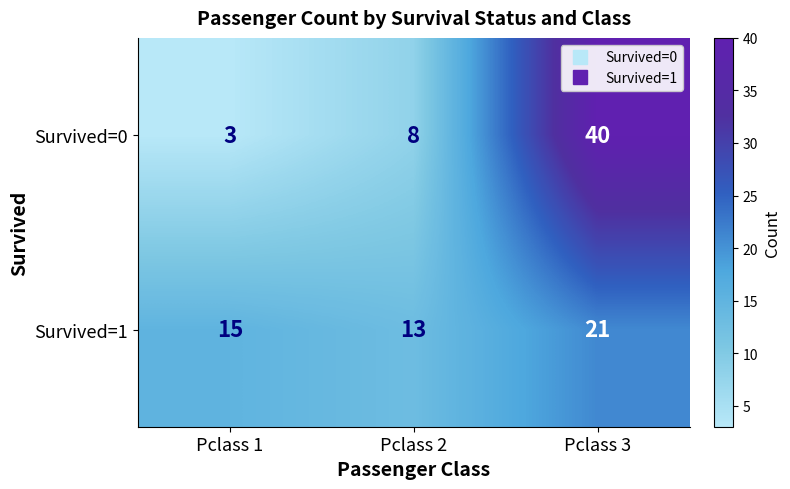

Count the number of data series in this chart.

2